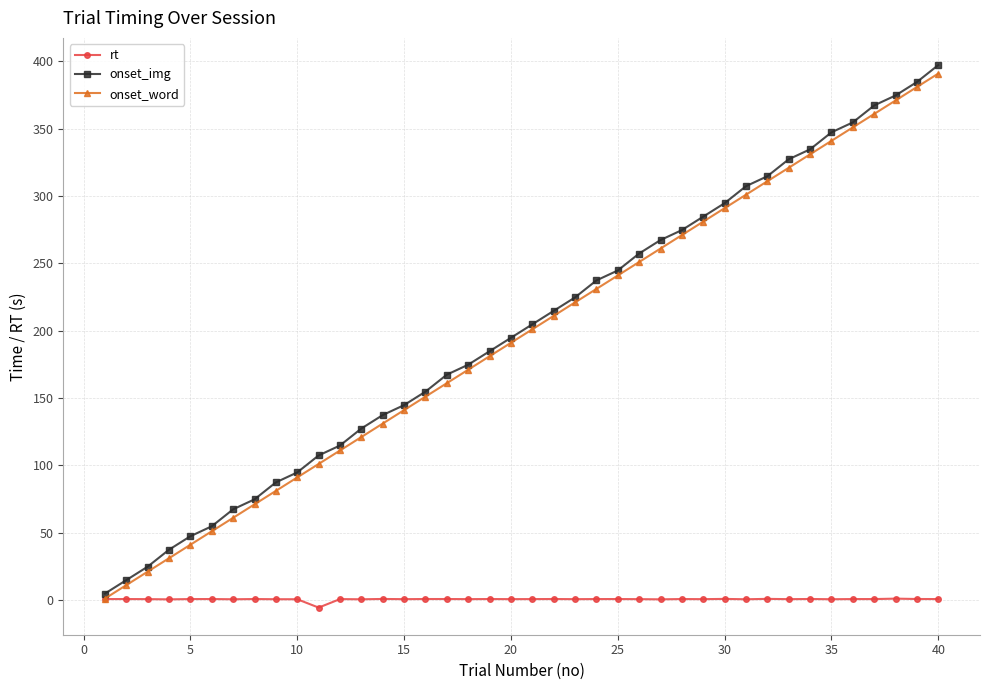

Which series has the largest range (max minus min)?

onset_img